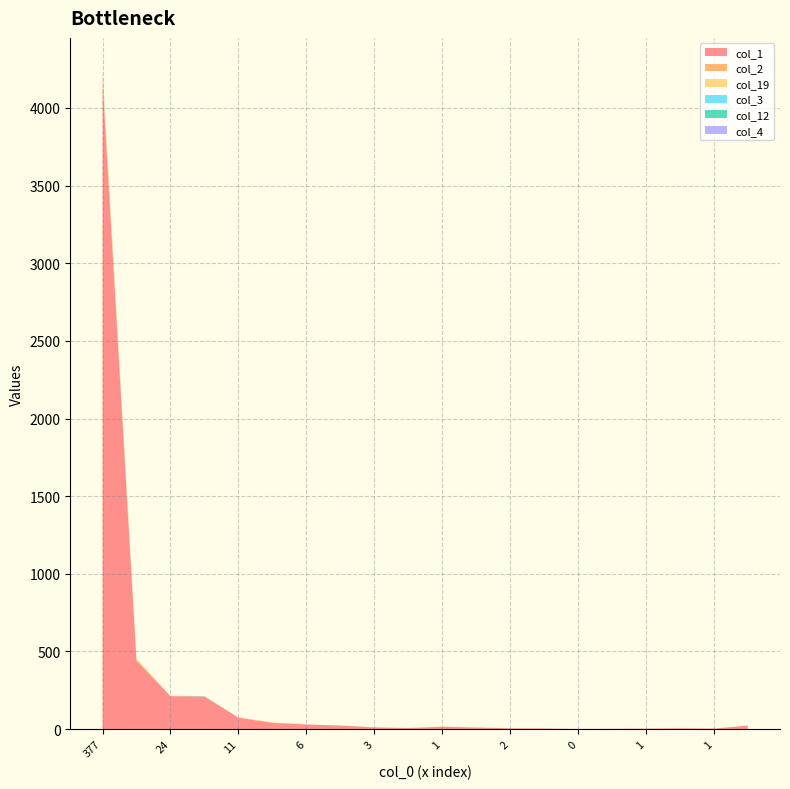

Reading left to right, transcribe all the data shown in this chart.

col_1: 377=4169	48=441	24=212	23=210	11=74	12=40	6=30	6=23	3=11	5=7	1=15	0=10	2=5	1=4	0=1	3=2	1=3	1=5	1=3	13=23
col_2: 377=29	48=5	24=1	23=0	11=0	12=2	6=0	6=0	3=1	5=0	1=1	0=1	2=0	1=0	0=0	3=0	1=0	1=0	1=0	13=0
col_19: 377=30	48=6	24=1	23=0	11=2	12=1	6=0	6=0	3=0	5=0	1=0	0=0	2=0	1=0	0=0	3=0	1=0	1=0	1=0	13=0
col_3: 377=3	48=1	24=0	23=1	11=0	12=0	6=0	6=0	3=0	5=0	1=0	0=0	2=0	1=0	0=0	3=0	1=0	1=0	1=0	13=0
col_12: 377=4	48=0	24=0	23=1	11=0	12=0	6=0	6=0	3=0	5=0	1=0	0=0	2=0	1=0	0=0	3=0	1=0	1=0	1=0	13=0
col_4: 377=4	48=0	24=0	23=0	11=0	12=0	6=0	6=0	3=0	5=0	1=0	0=0	2=0	1=0	0=0	3=0	1=0	1=0	1=0	13=0